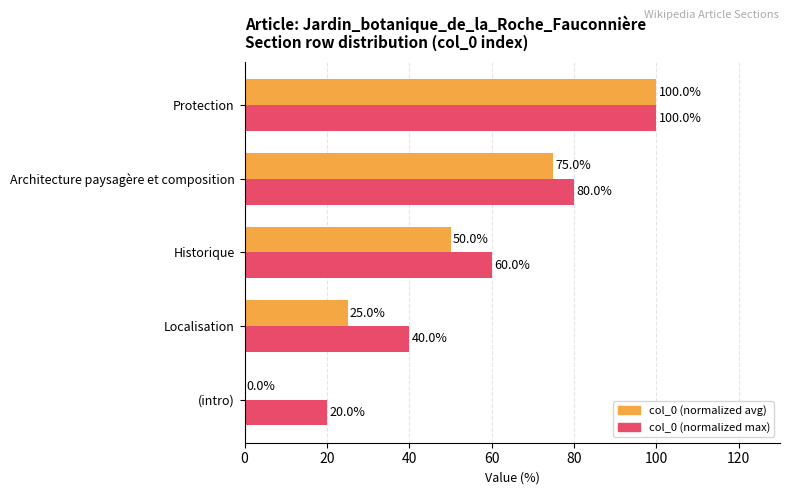

What are all the series names shown in the legend?

col_0 (normalized avg), col_0 (normalized max)